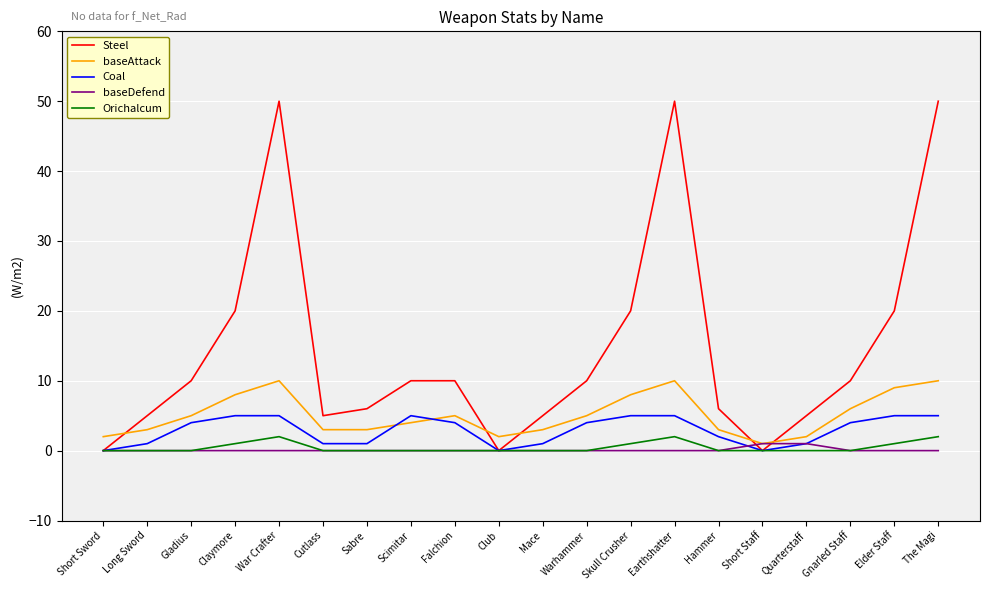

What is the sum of all baseDefend values?

2